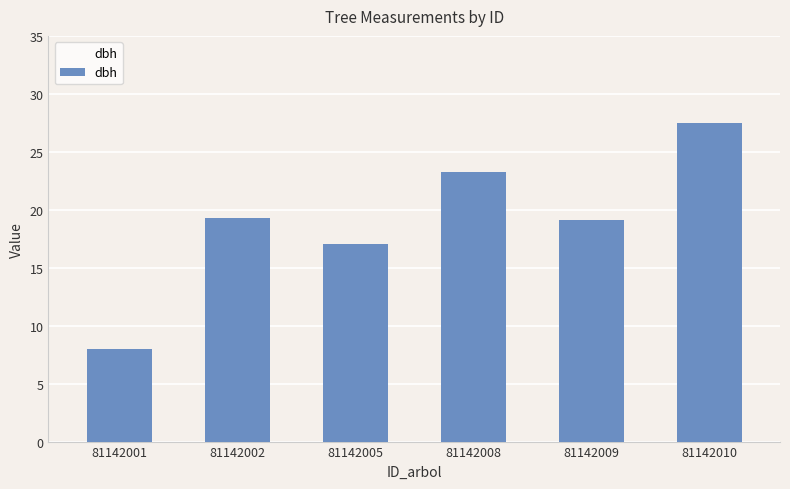

Is it true that the value at 81142002 is 19.3?

True